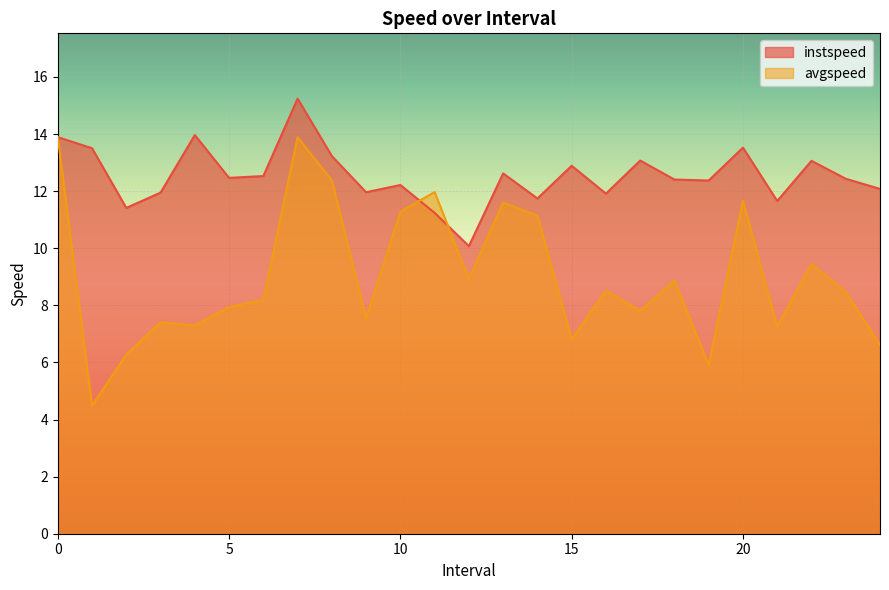

Rank the categories by instspeed value from lowest to highest.

12.0, 11.0, 2.0, 21.0, 14.0, 16.0, 3.0, 9.0, 24.0, 10.0, 19.0, 18.0, 23.0, 5.0, 6.0, 13.0, 15.0, 22.0, 17.0, 8.0, 1.0, 20.0, 0, 4.0, 7.0